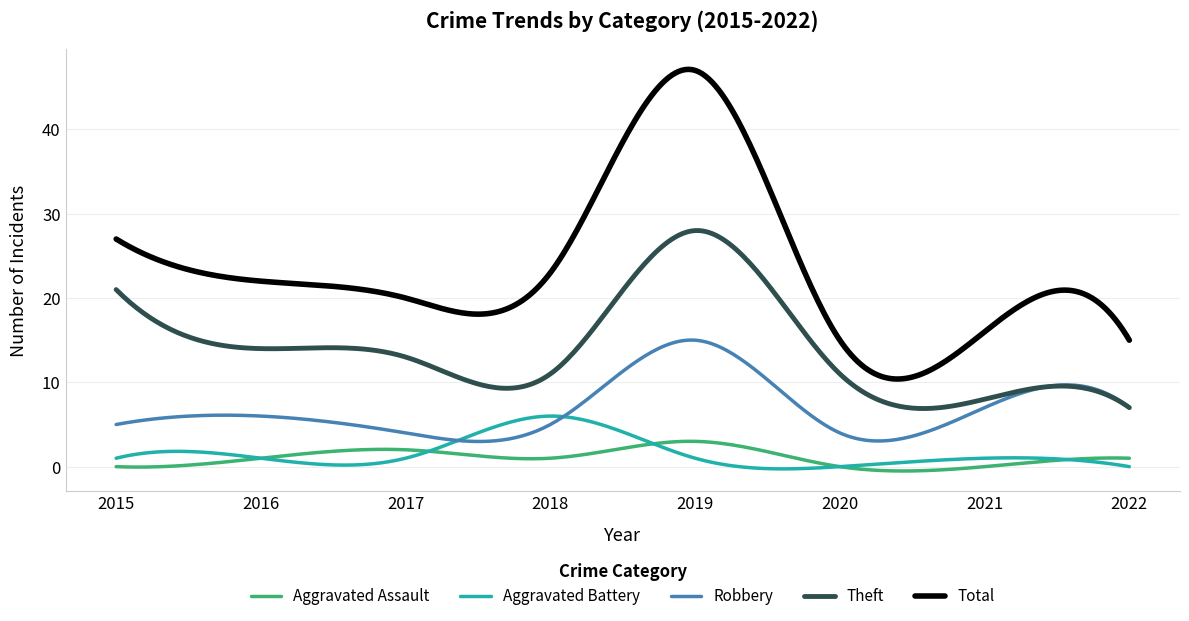

Rank the series by their maximum value, from lowest to highest.

Aggravated Assault, Aggravated Battery, Robbery, Theft, Total